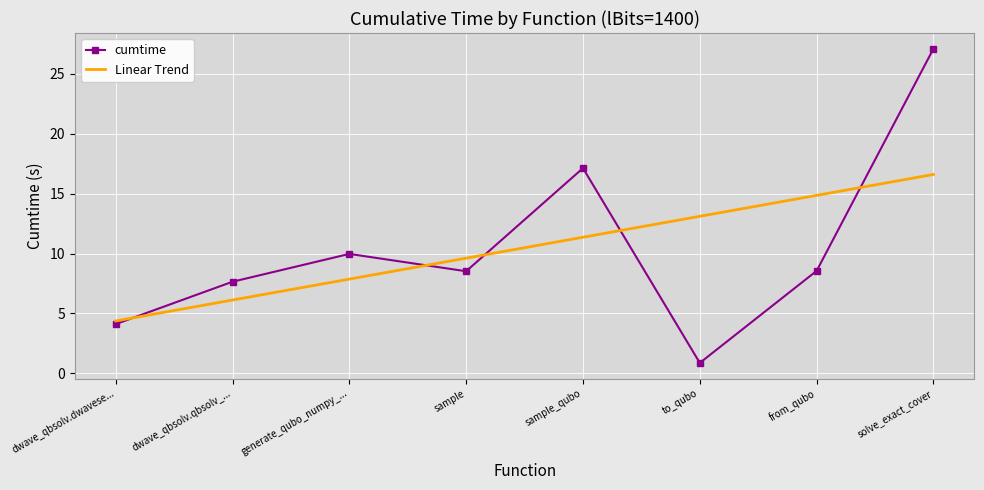

What is the difference between the cumtime values at dwave_qbsolv.qbsolv_... and from_qubo?

0.9